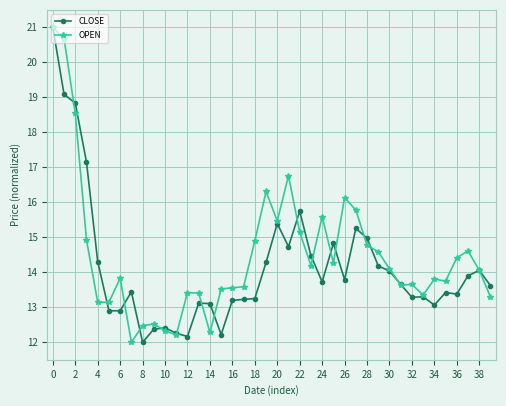

What is the sum of all CLOSE values?

566.1